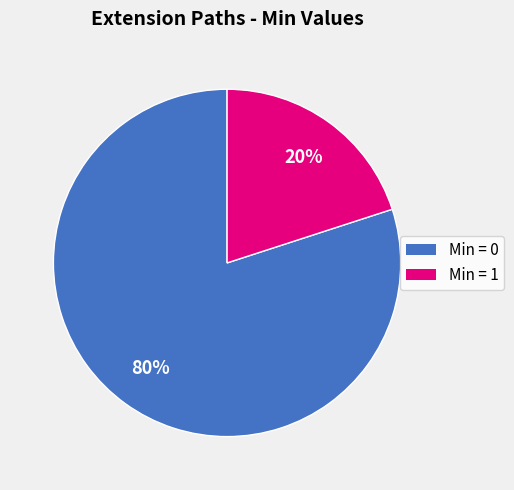

Is there any slice that represents more than half of the pie?

Yes